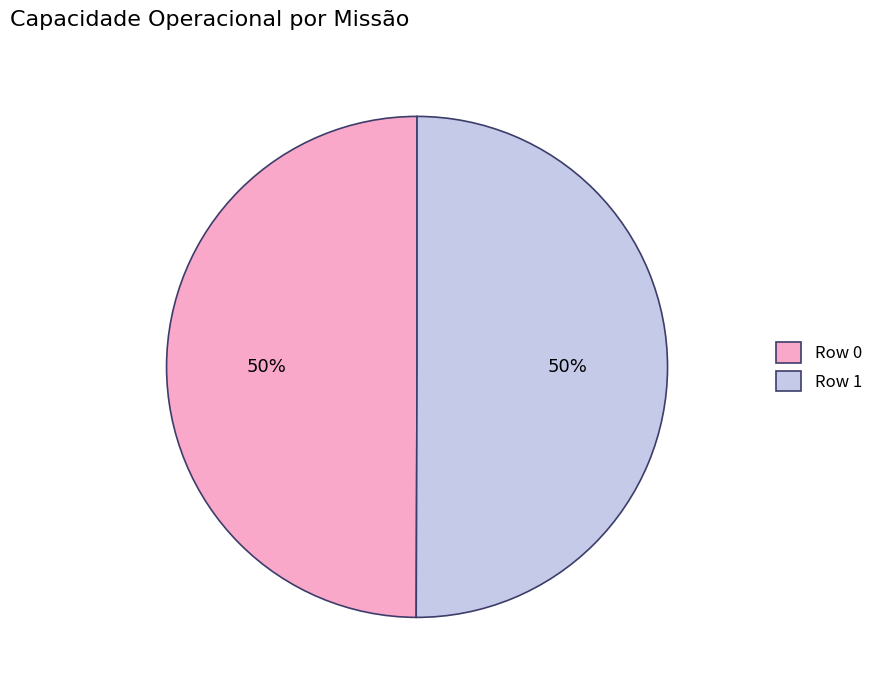

What is the ratio of the value at Row 1 to the value at Row 0?

1.0